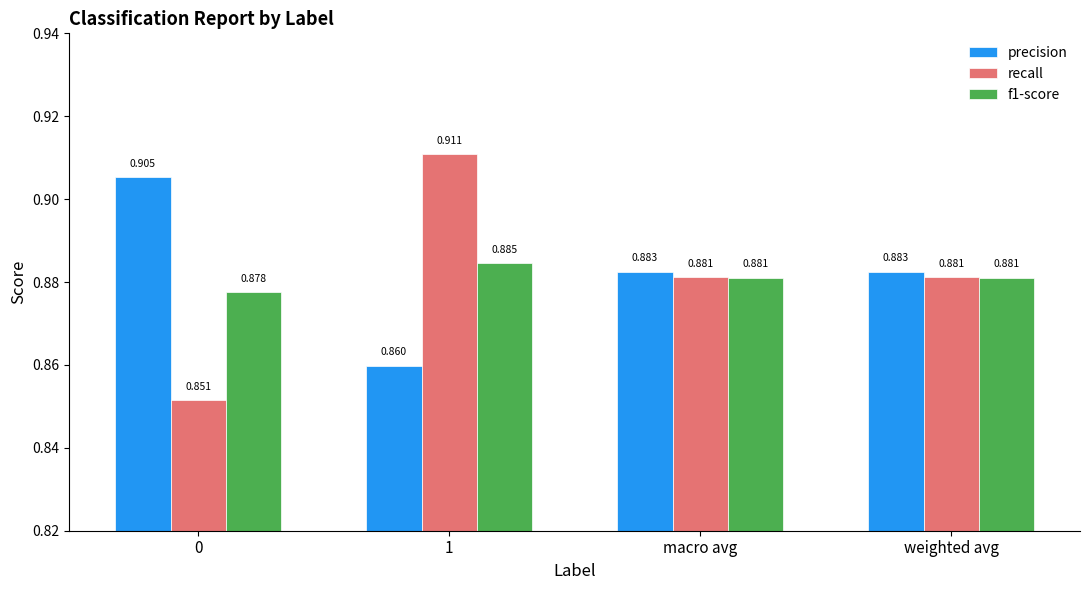

At which category is the sum across all series the highest?

1